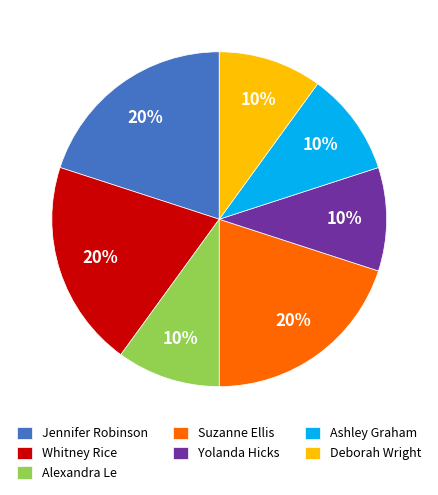

Is the sum of Whitney Rice and Ashley Graham greater than half?

No